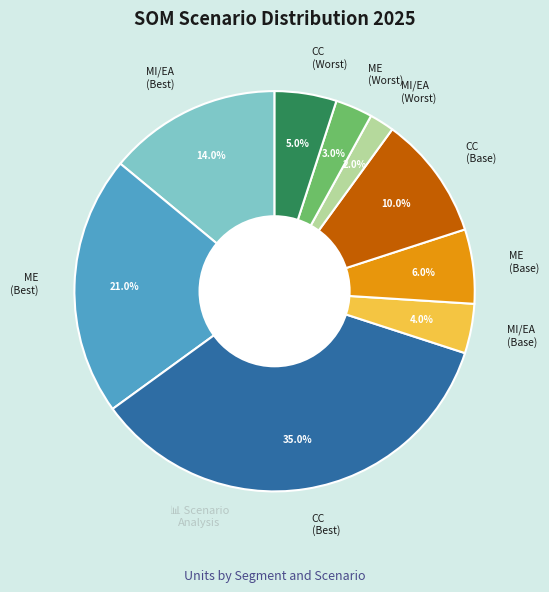

How many slices are in this pie chart?

9